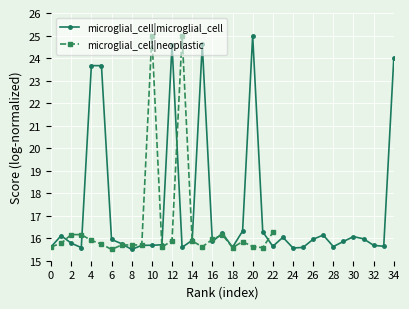

The microglial_cell|neoplastic series shows 16.3 at 22. True or false?

True